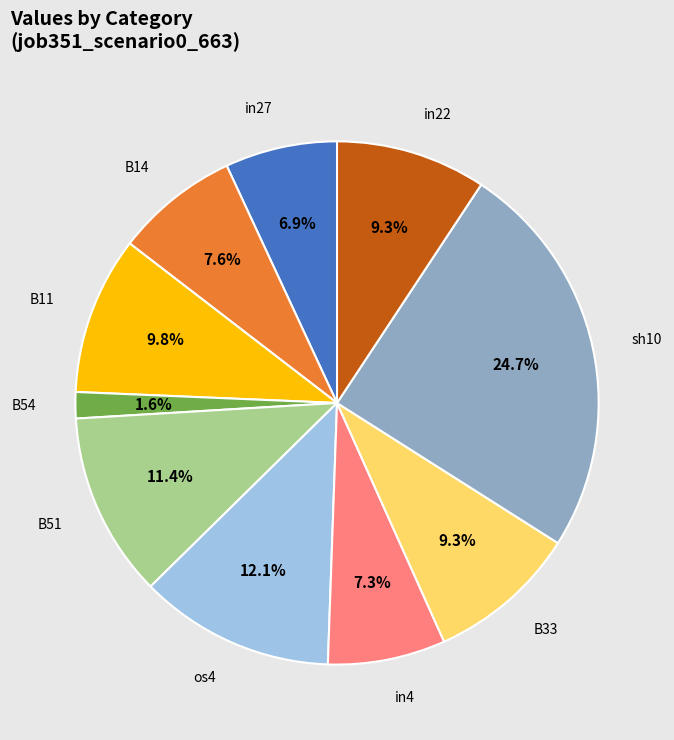

Count the number of slices in the pie.

10